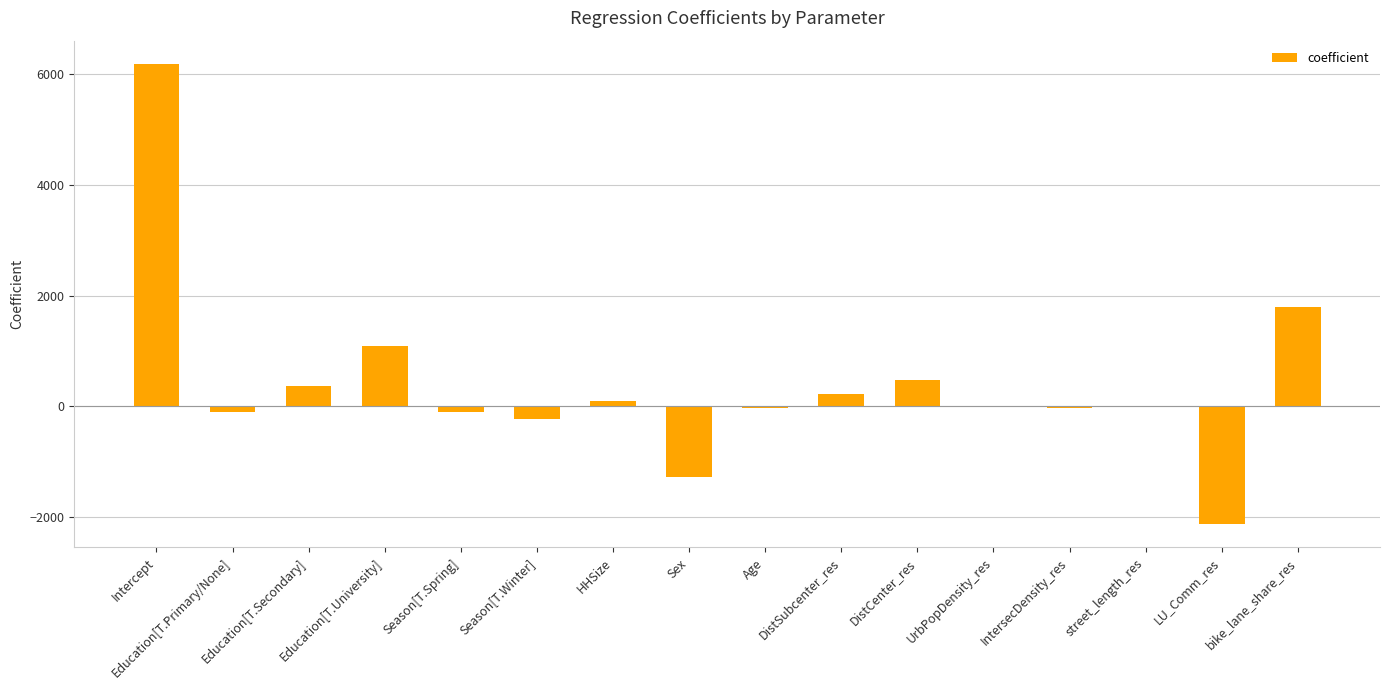

The chart shows a value of 2797.3 at Intercept. True or false?

False